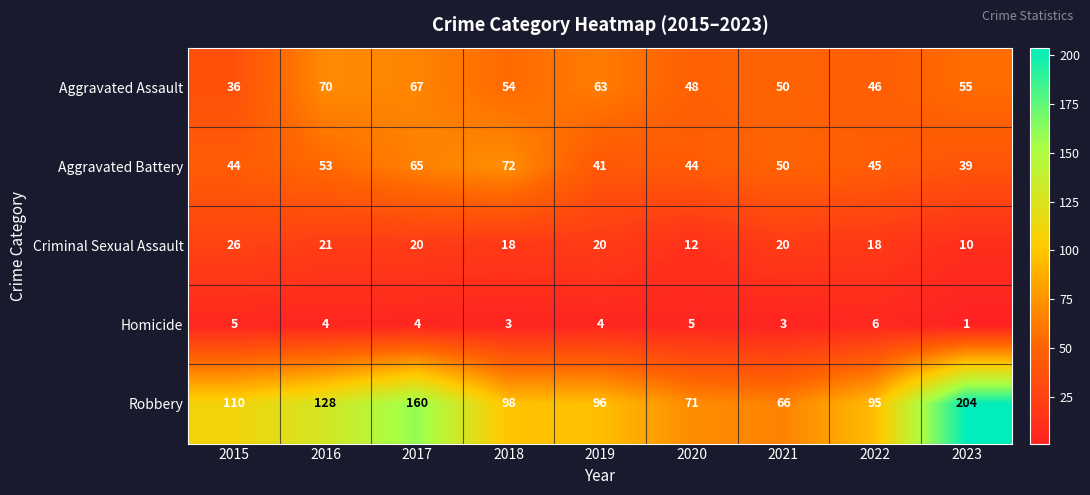

Where is Aggravated Battery nearest to the value 55?

2016